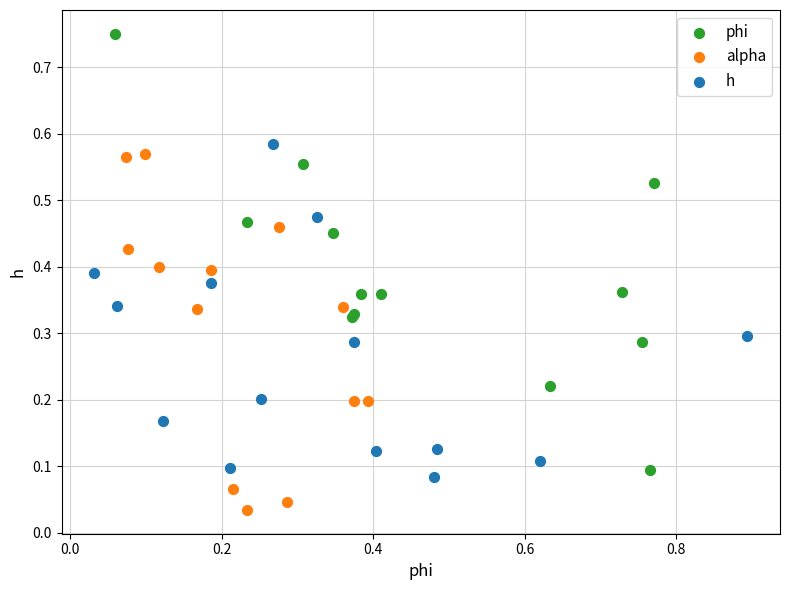

Which series has the largest Y range (max minus min)?

phi